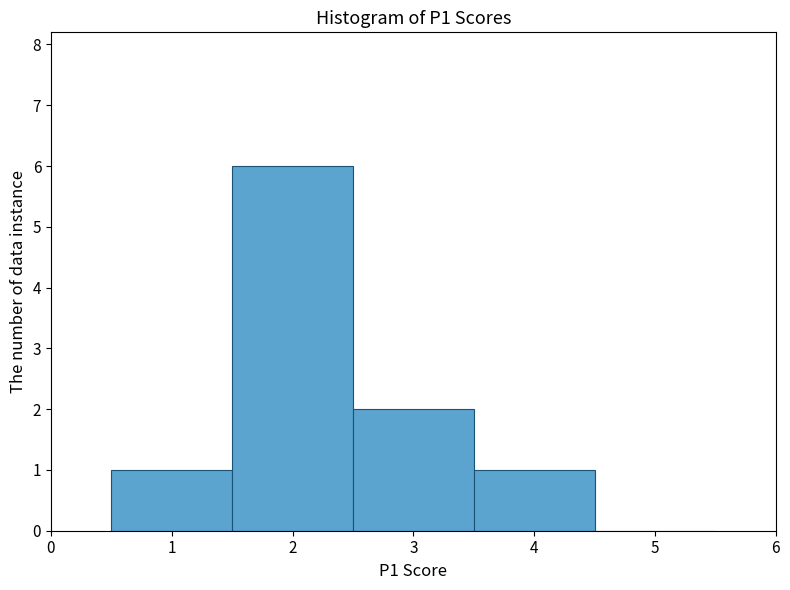

Reading left to right, list every bar in this chart as the range it spans on the x-axis followed by its height. The values are not printed on the chart, so give them approximately, as read against the axis.

0.5 to 1.5: 1
1.5 to 2.5: 6
2.5 to 3.5: 2
3.5 to 4.5: 1
4.5 to 5.5: 0